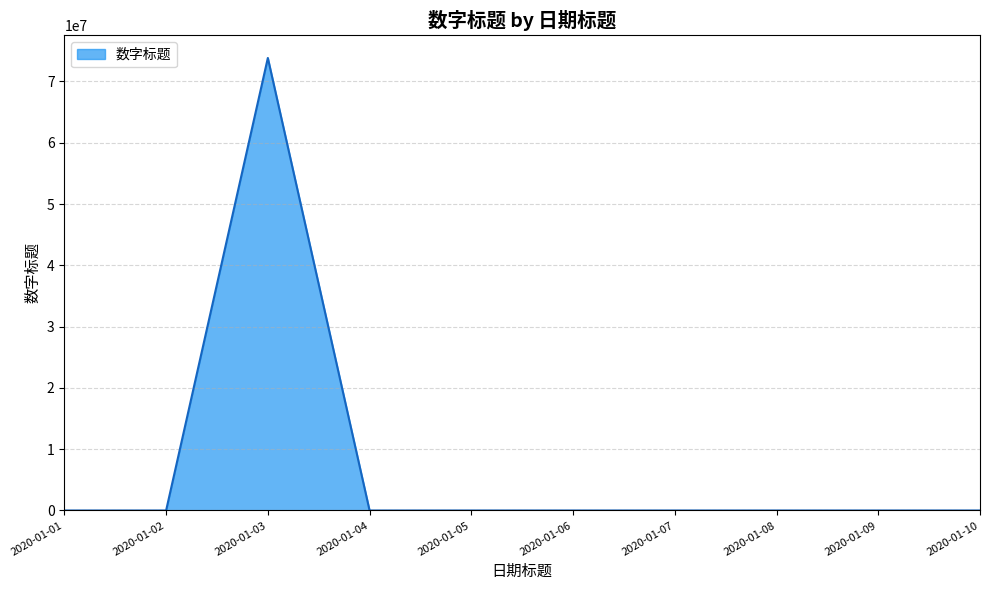

True or false: the data has more than 0 interior local peaks.

True